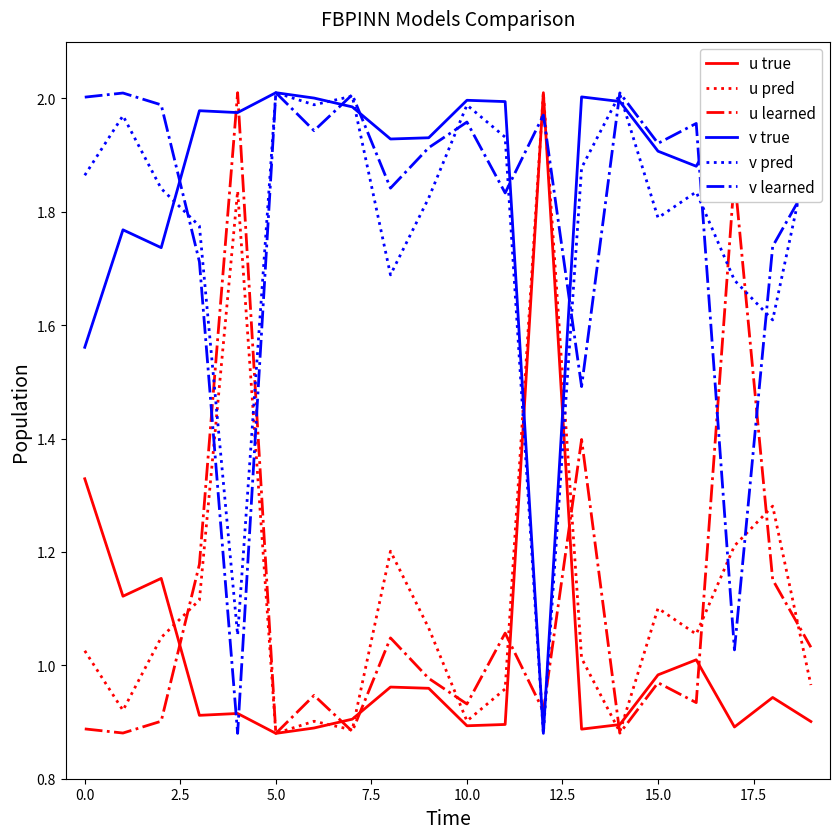

After their last crossing, which series has the higher values: u true or v pred?

v pred